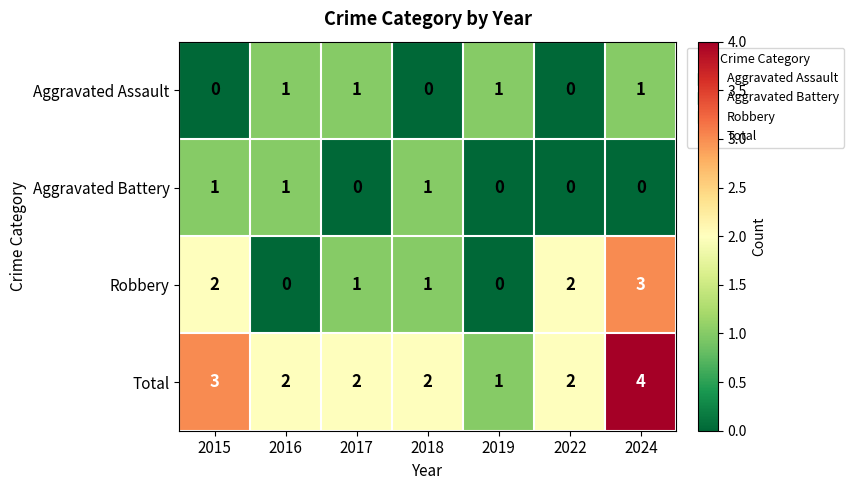

The Aggravated Battery series shows 0 at 2022. True or false?

True